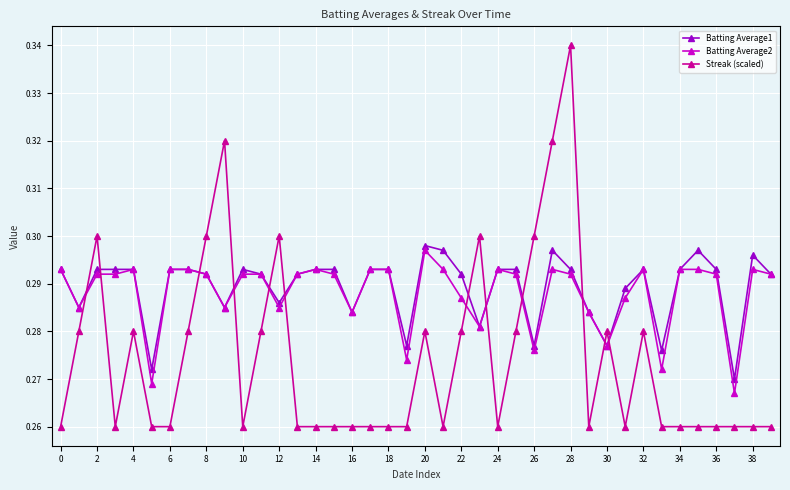

What is the difference between the second highest and second lowest values in the Streak (scaled) series?

0.1